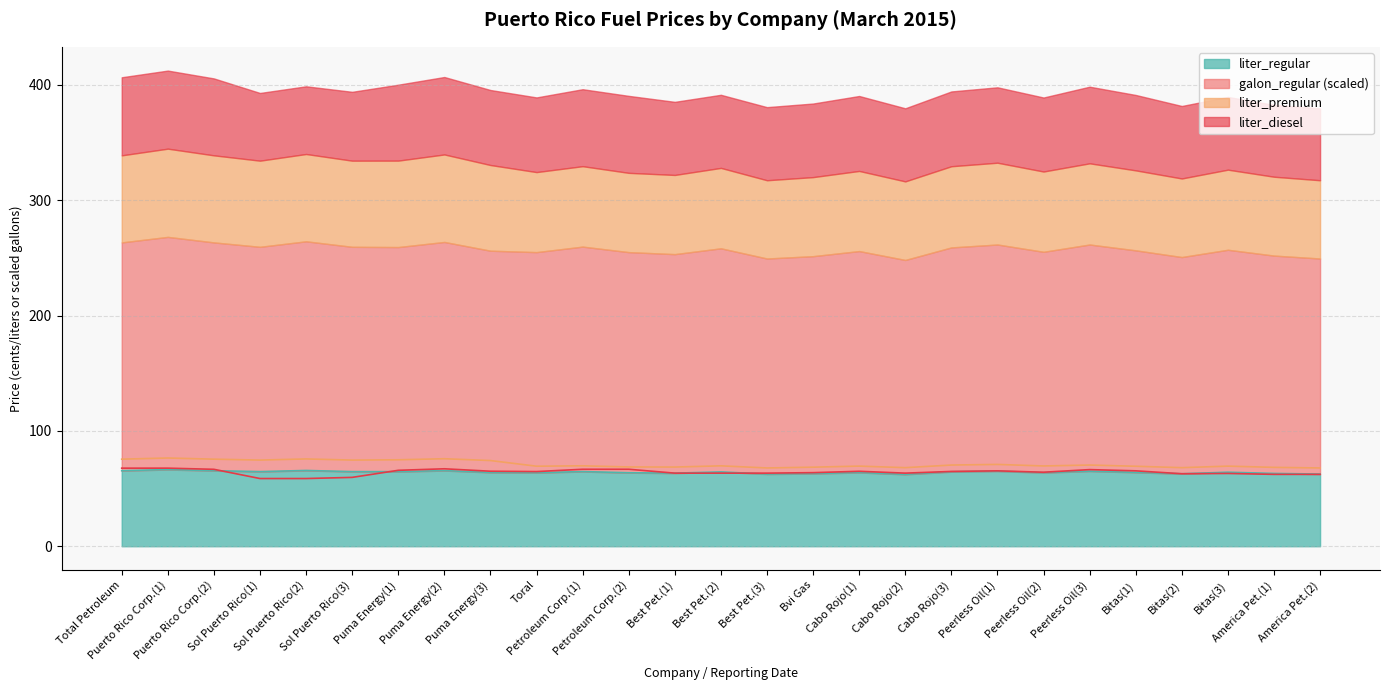

What is the value of the liter_premium point at the 7th from the left?

75.0